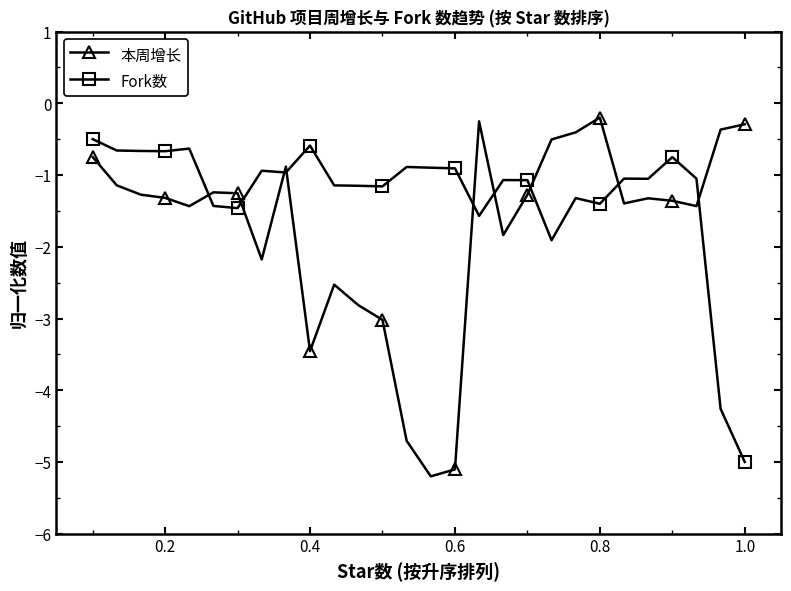

At how many categories does at least one series exceed -4?

28